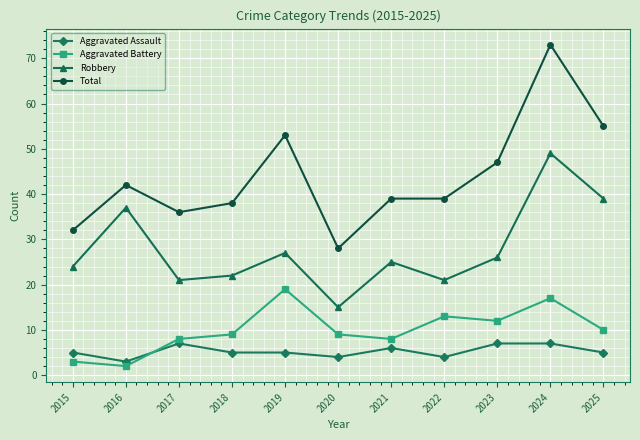

What is the value of the Aggravated Battery point at the 5th from the left?

19